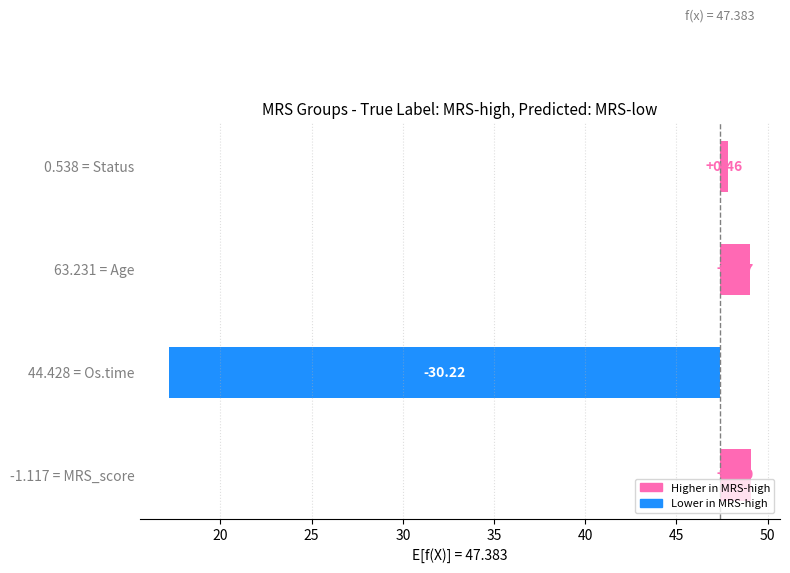

Does the chart contain stacked bars?

No